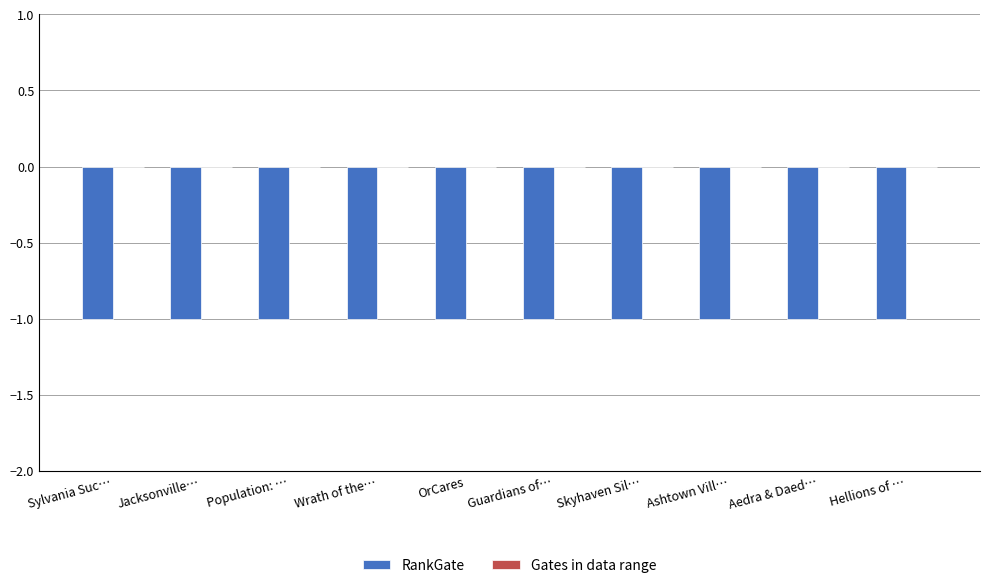

Reading right to left, what are all the values shown in this chart?

RankGate: -1	-1	-1	-1	-1	-1	-1	-1	-1	-1
Gates in data range: 0	0	0	0	0	0	0	0	0	0